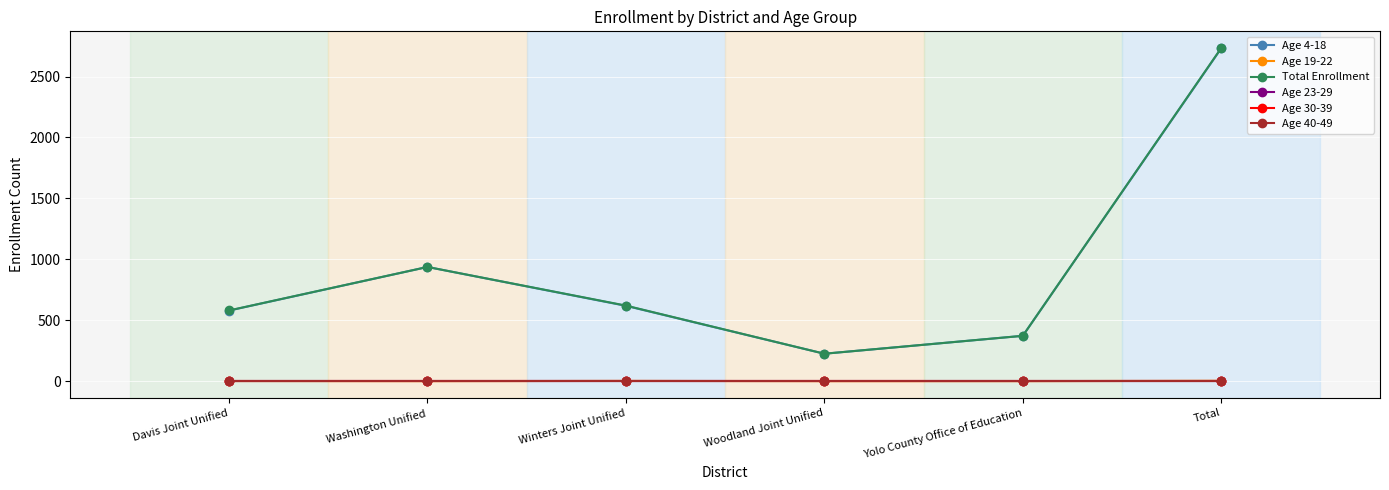

Reading left to right, list all the values displayed in this chart.

Age 4-18: Davis Joint Unified=579	Washington Unified=937	Winters Joint Unified=618	Woodland Joint Unified=225	Yolo County Office of Education=372	Total=2731
Age 19-22: Davis Joint Unified=1	Washington Unified=0	Winters Joint Unified=2	Woodland Joint Unified=0	Yolo County Office of Education=0	Total=3
Total Enrollment: Davis Joint Unified=580	Washington Unified=937	Winters Joint Unified=620	Woodland Joint Unified=225	Yolo County Office of Education=372	Total=2734
Age 23-29: Davis Joint Unified=0	Washington Unified=0	Winters Joint Unified=0	Woodland Joint Unified=0	Yolo County Office of Education=0	Total=0
Age 30-39: Davis Joint Unified=0	Washington Unified=0	Winters Joint Unified=0	Woodland Joint Unified=0	Yolo County Office of Education=0	Total=0
Age 40-49: Davis Joint Unified=0	Washington Unified=0	Winters Joint Unified=0	Woodland Joint Unified=0	Yolo County Office of Education=0	Total=0